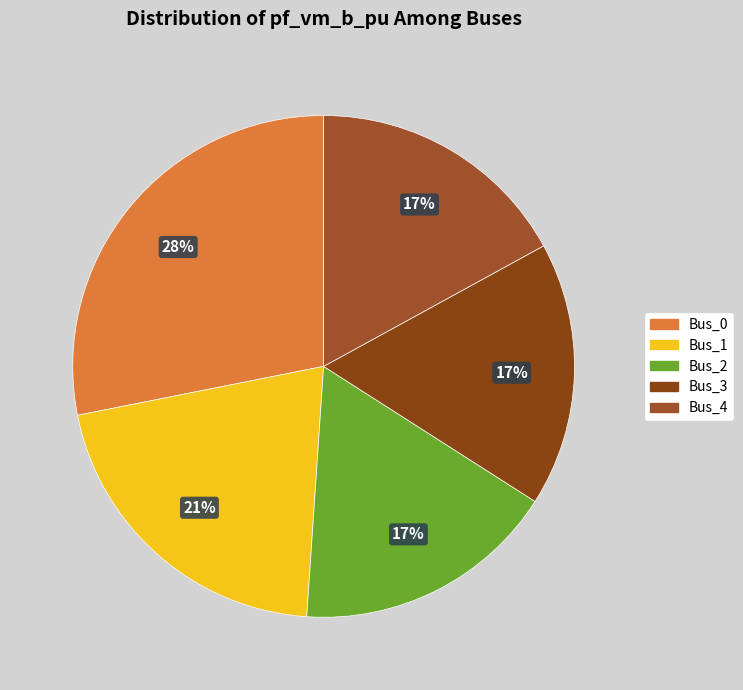

The Bus_1 slice represents 32% of the pie. True or false?

False